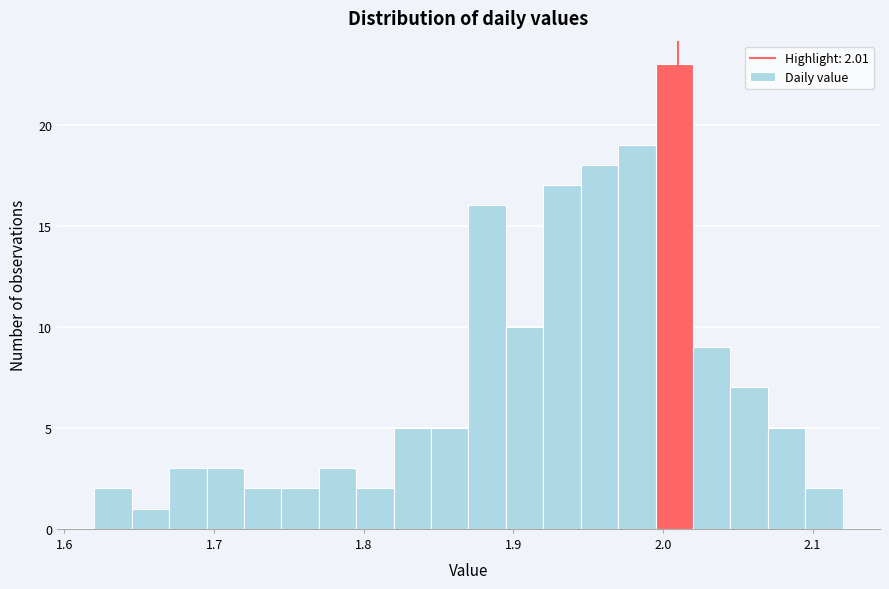

Around what value on the x-axis is the tallest bar? Give the approximate position of its centre, as read against the axis.

2.01